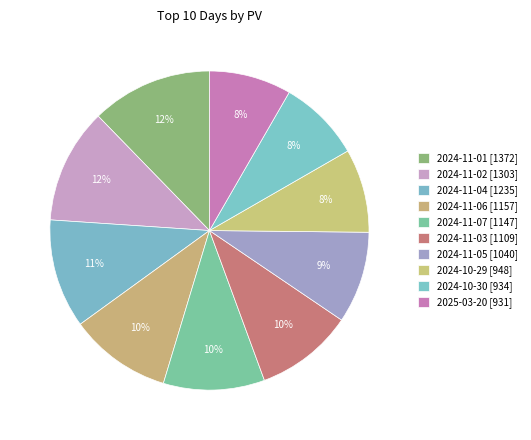

How many segments does this pie chart have?

10